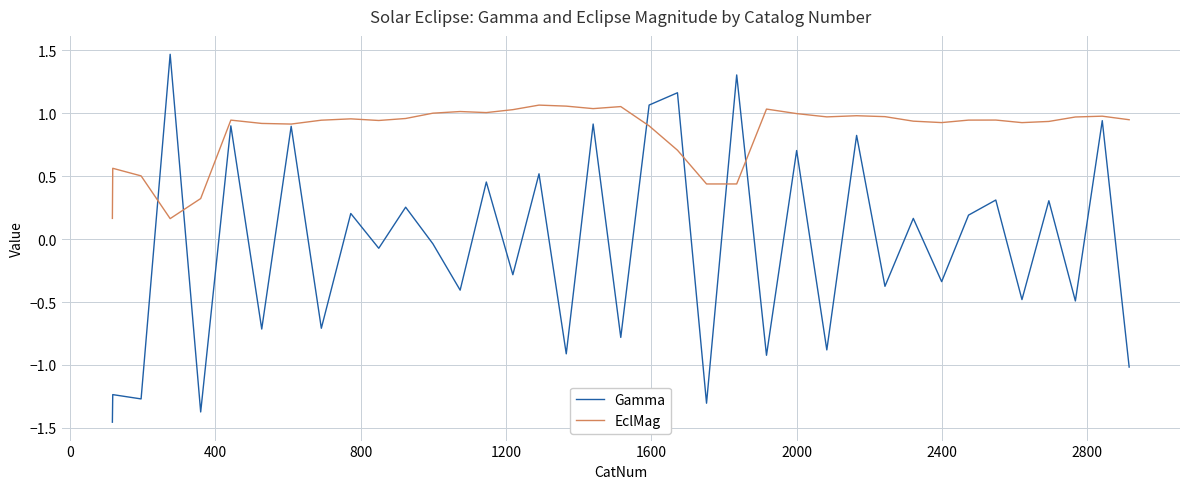

True or false: Gamma has more than 0 points higher than both neighbors.

True